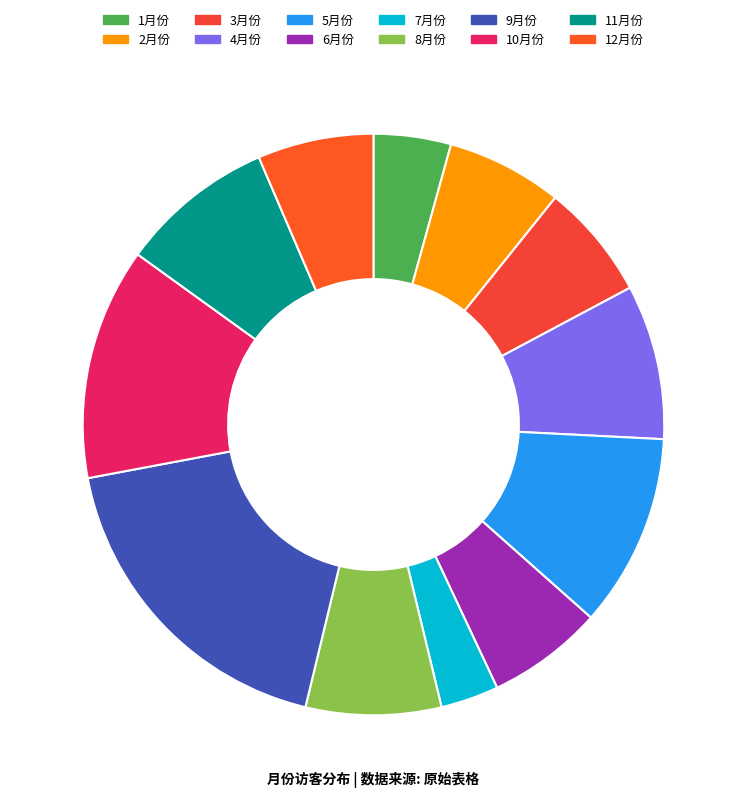

Does 5月份 account for over 50% of the chart?

No